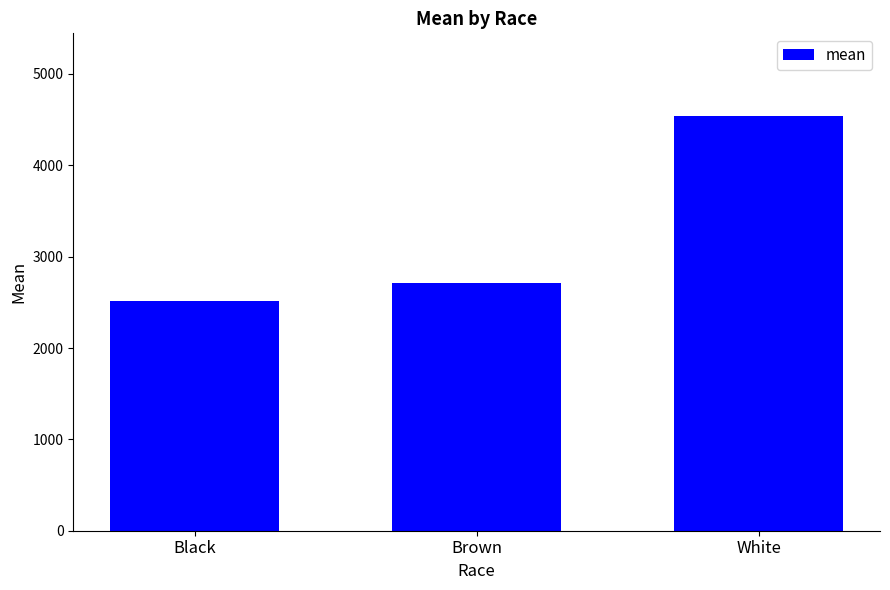

At which category does the chart reach its minimum across all series?

Black